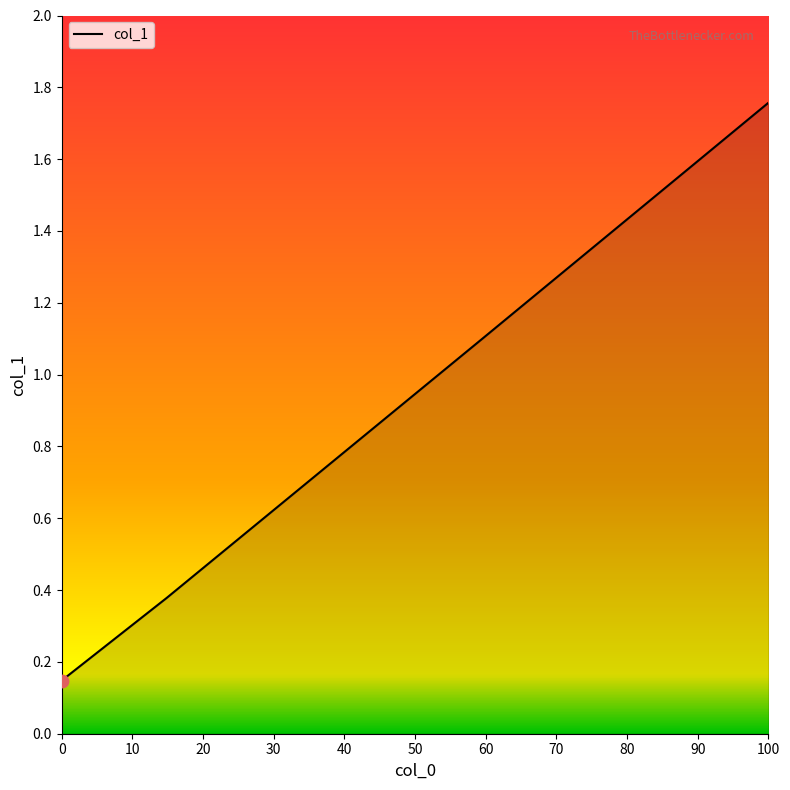

What is the difference between the second highest and second lowest values?

1.2